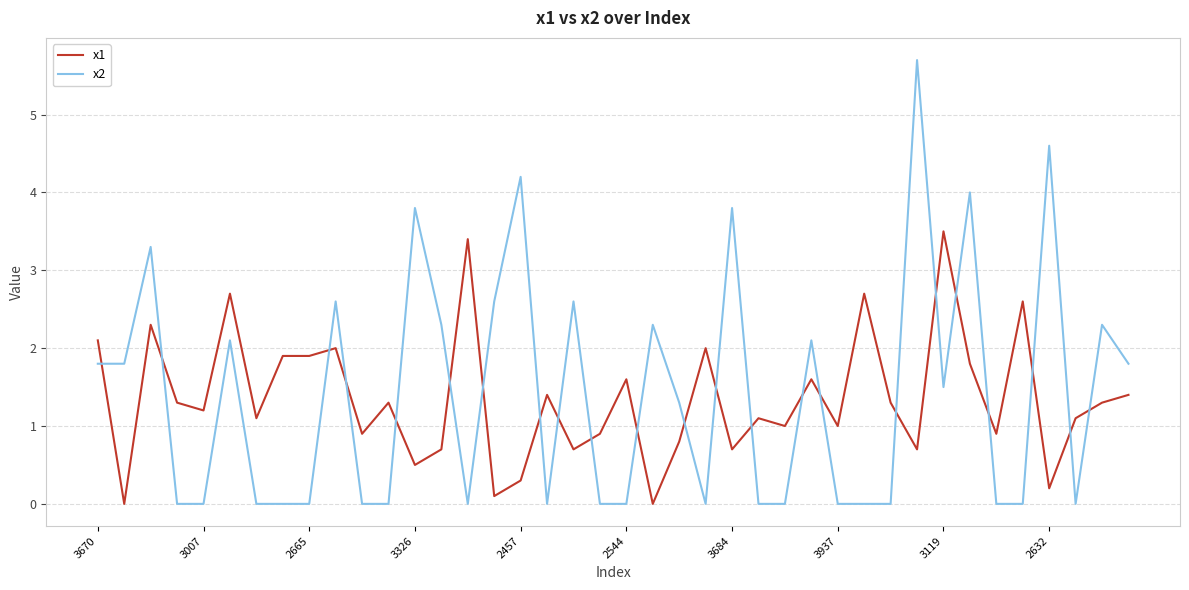

What is the maximum value for x2?

5.7